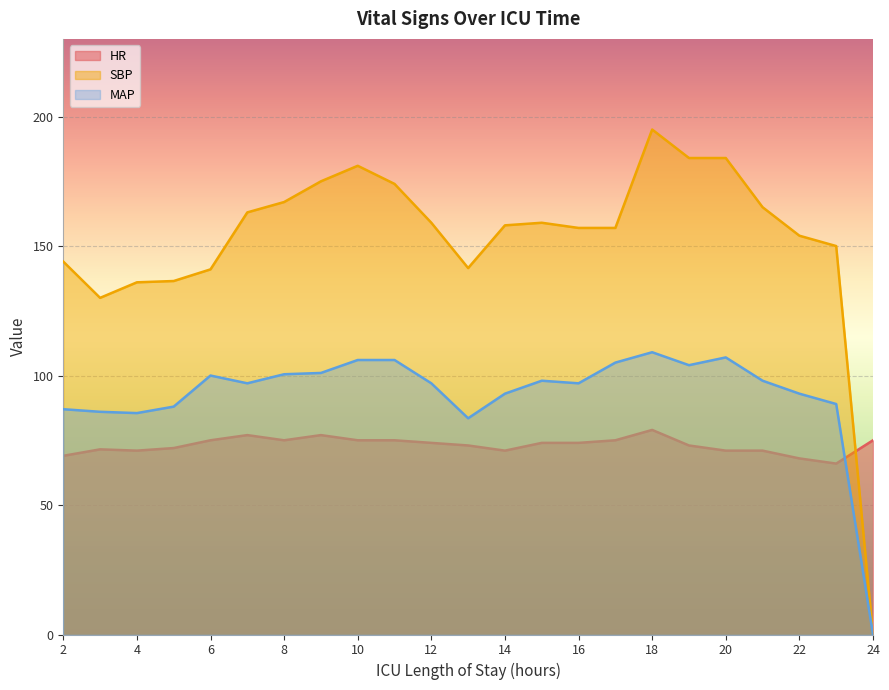

Where is the first local minimum for SBP?

3